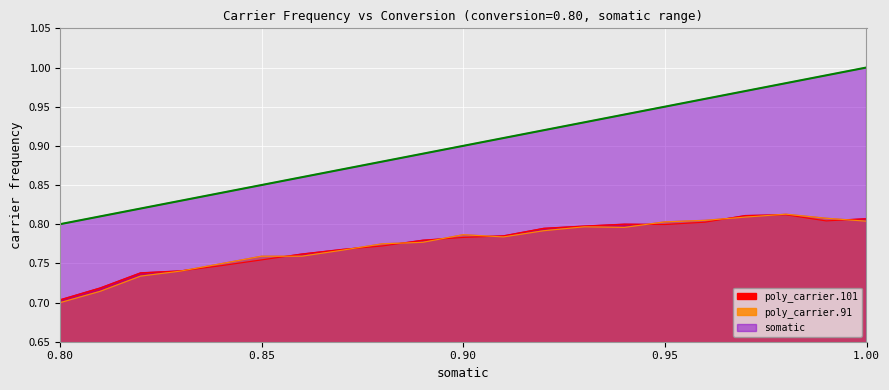

What position from the right is 1.0?

1